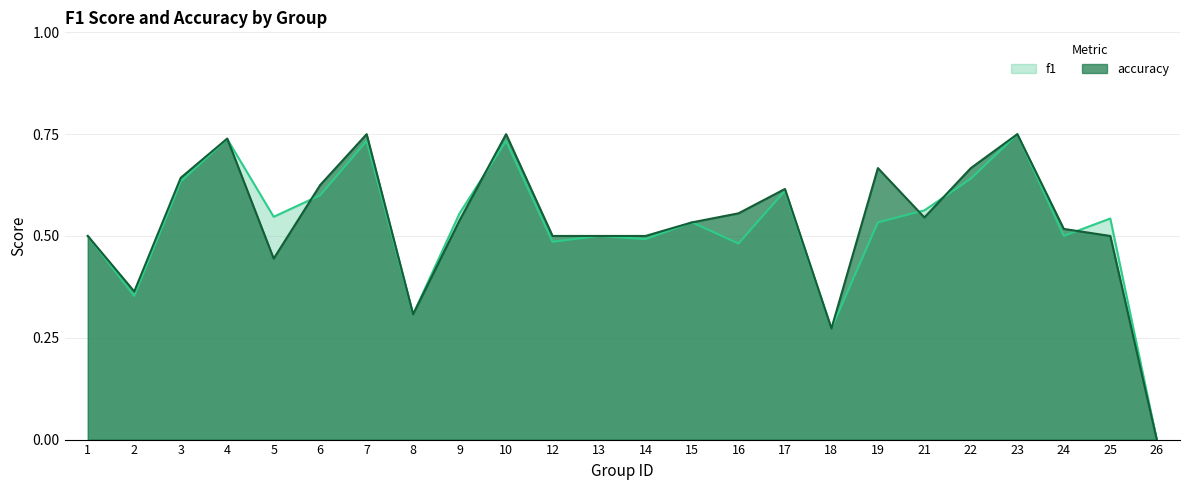

How many distinct data groups are displayed?

2